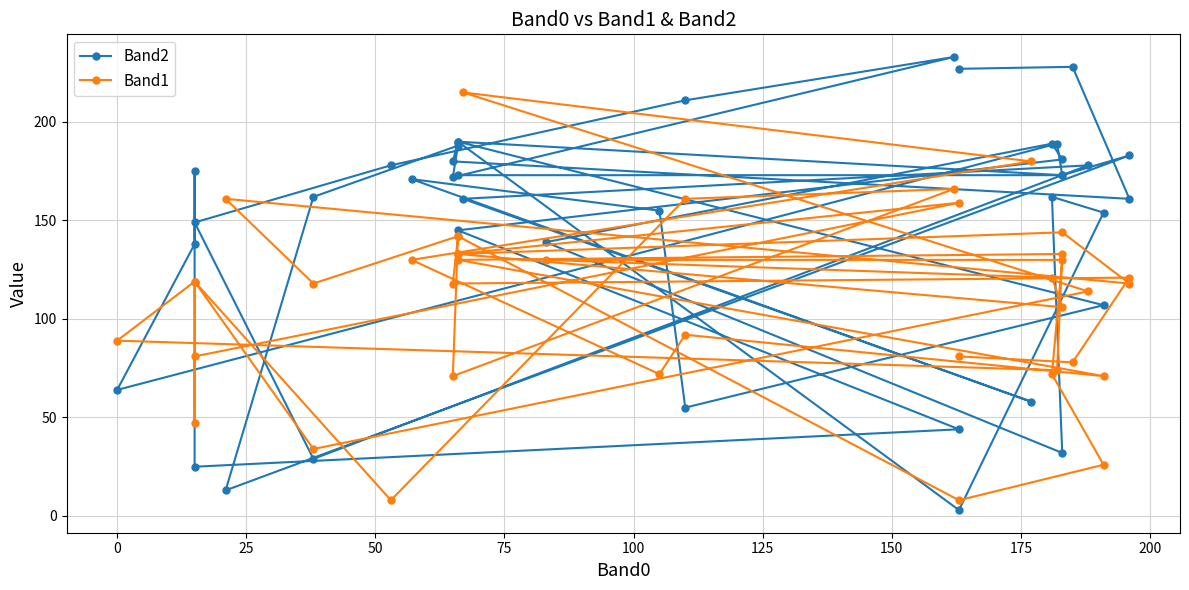

What is the minimum value shown in the chart?

3